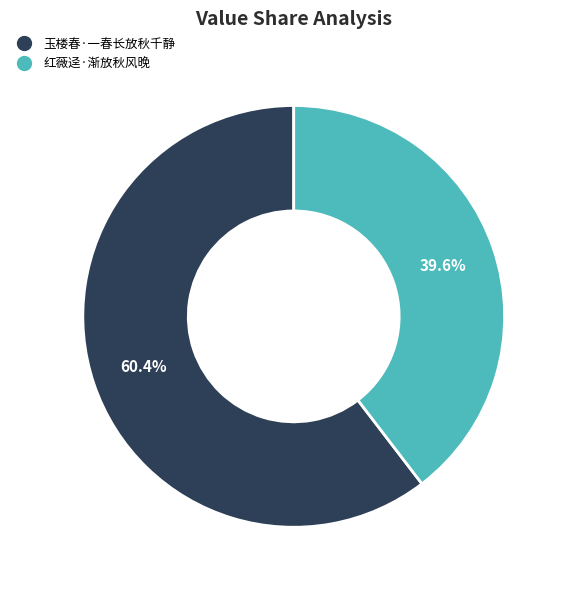

Is there a majority slice in this chart?

Yes